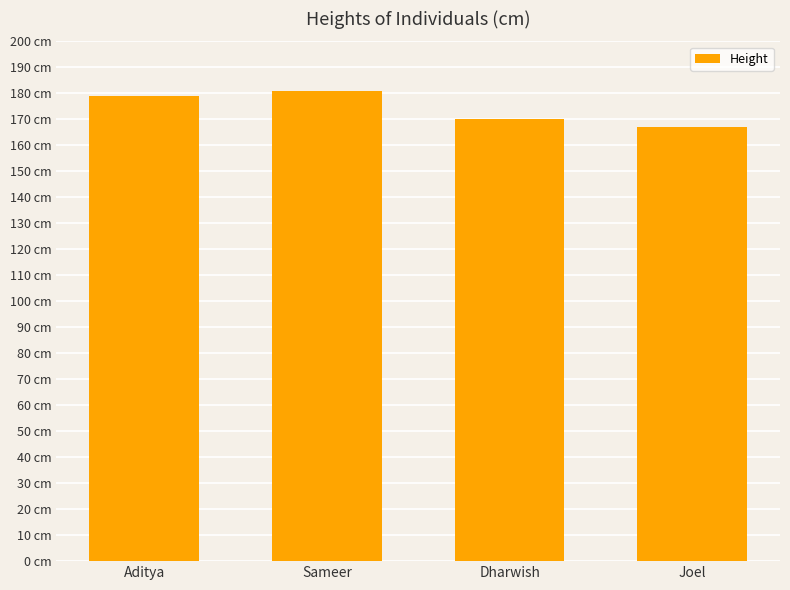

What is the label of the 3rd bar from the left?

Dharwish